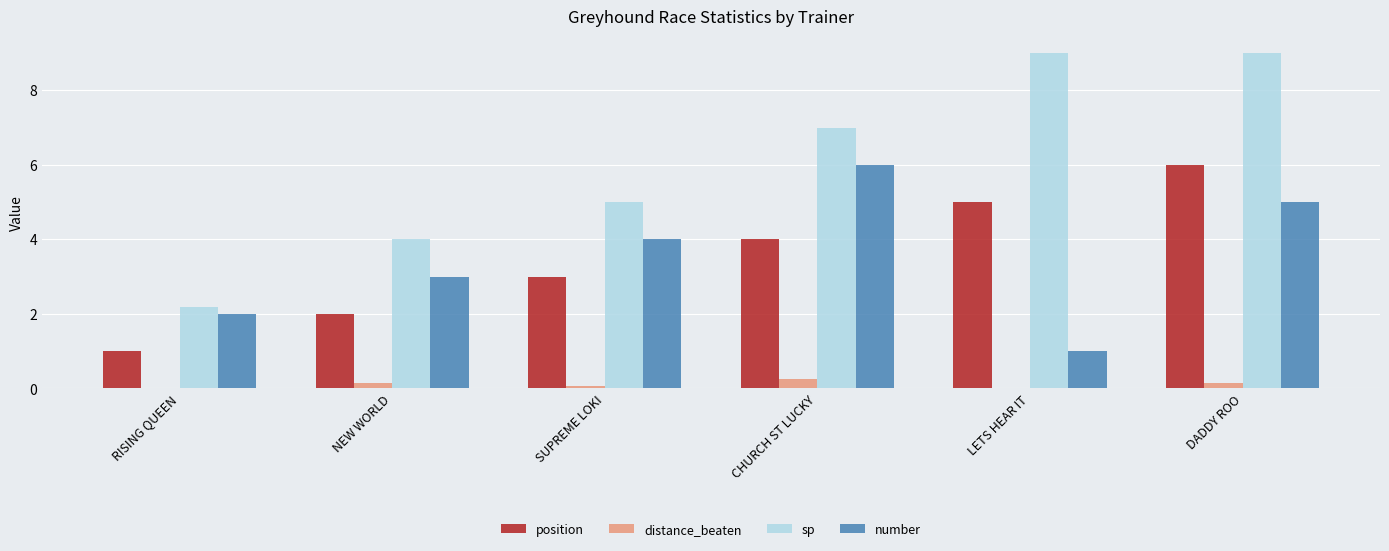

What is the sum of all distance_beaten values?

0.6